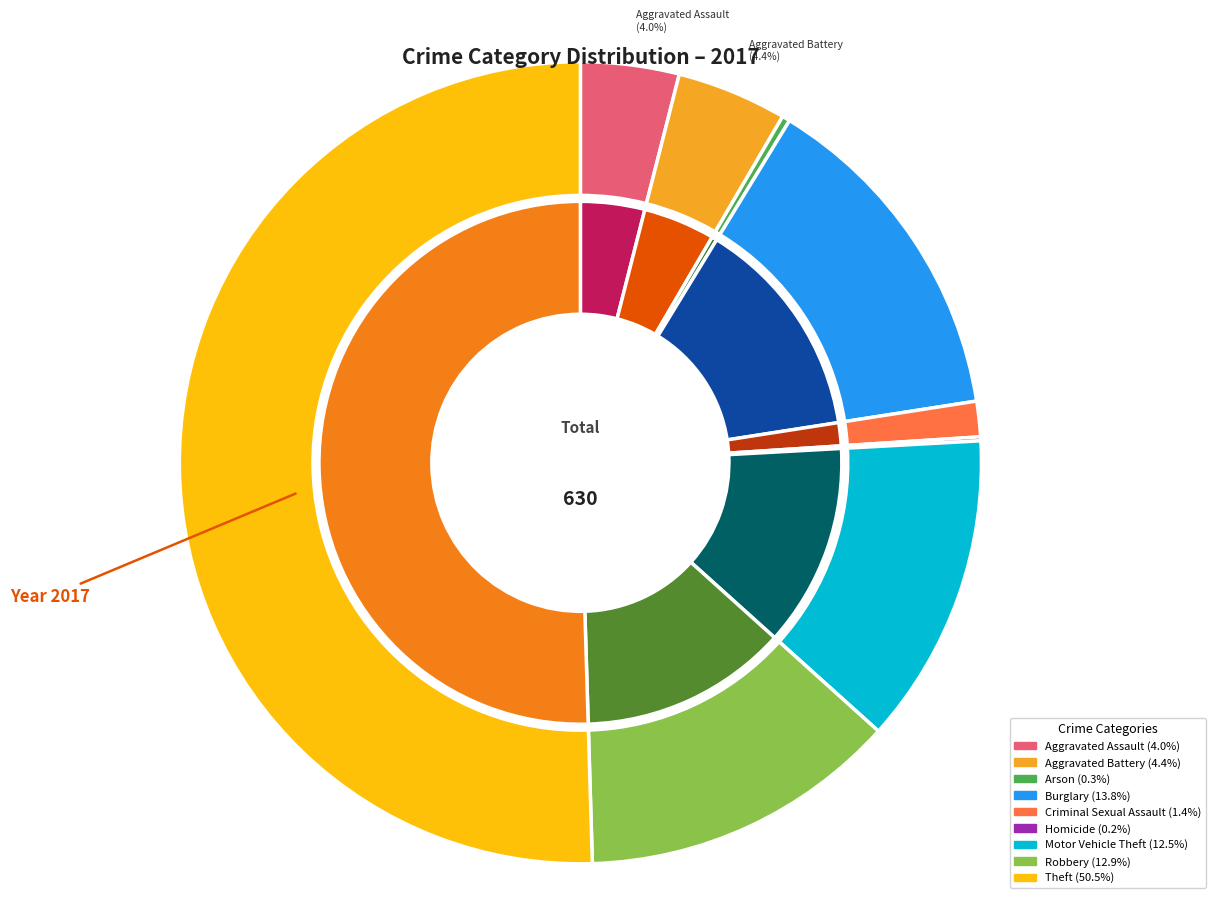

Count the number of slices in the pie.

9